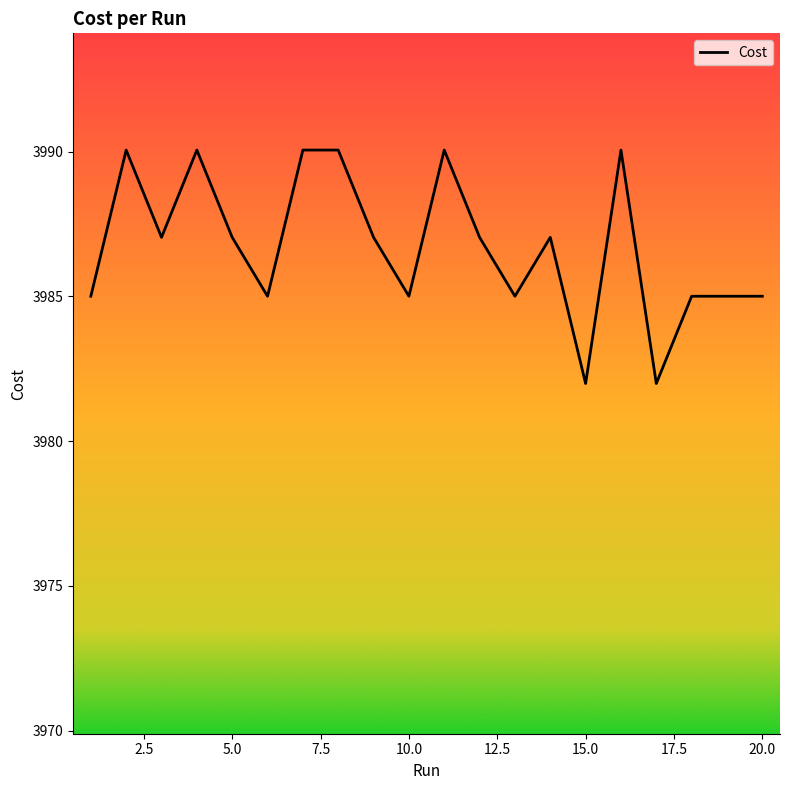

What is the smallest value displayed?

3982.0